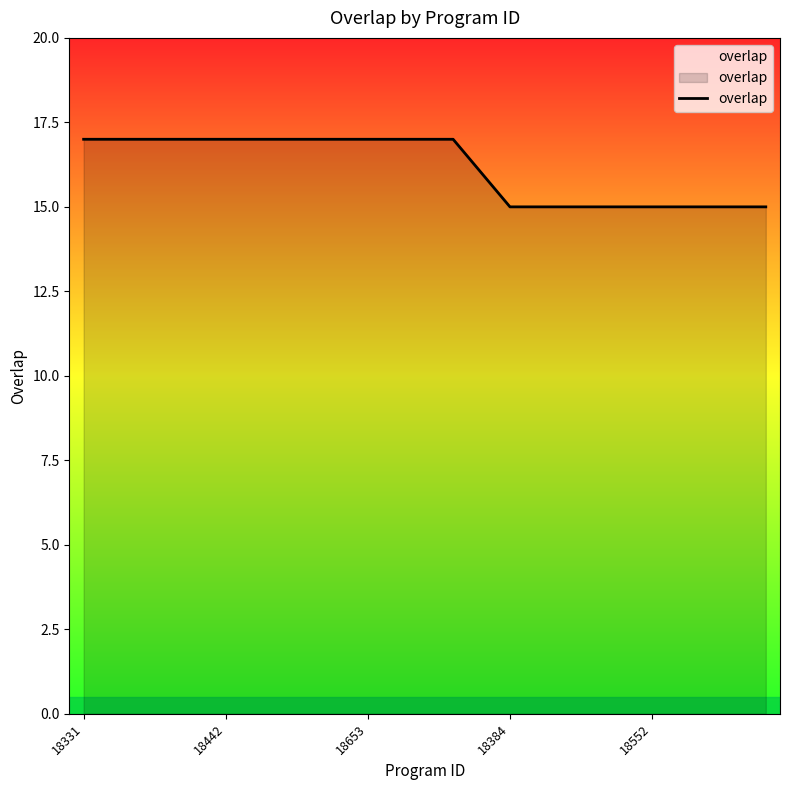

What is the difference between the maximum and minimum values?

2